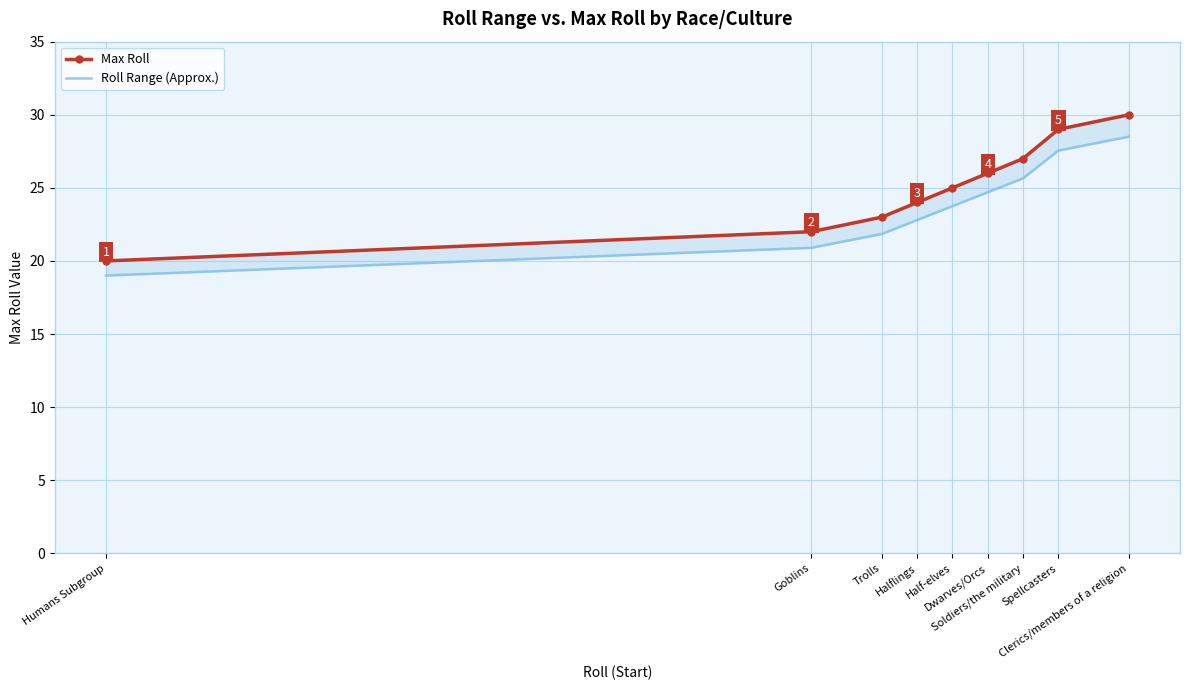

What is the sum of all Roll Range (Approx.) values?

214.7